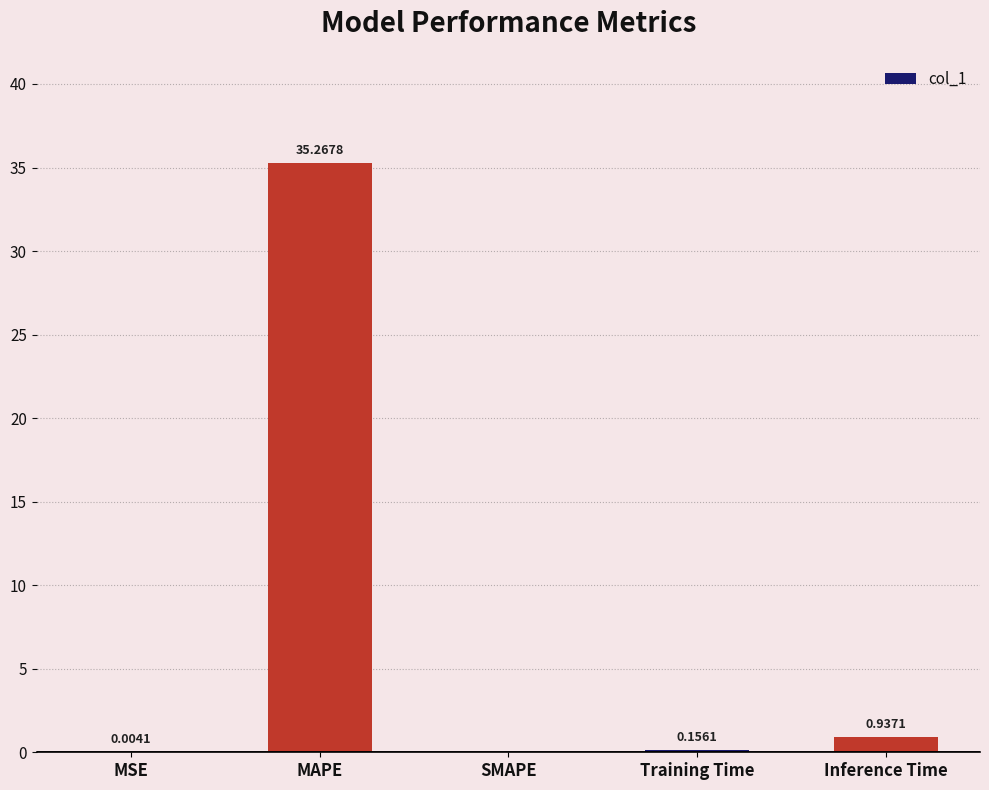

What is the sum of all values?

36.4